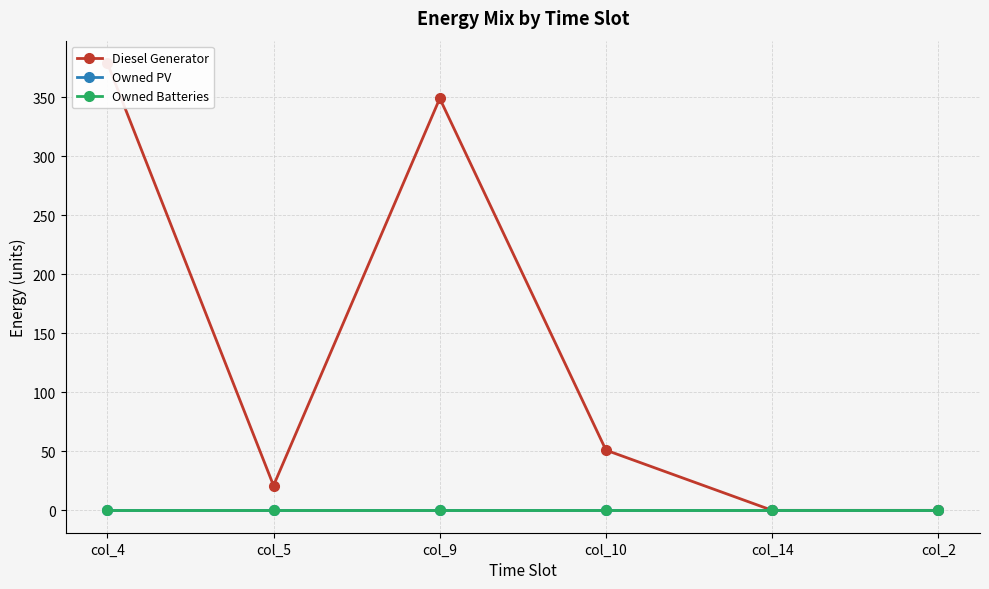

At how many categories does at least one series exceed 285?

2